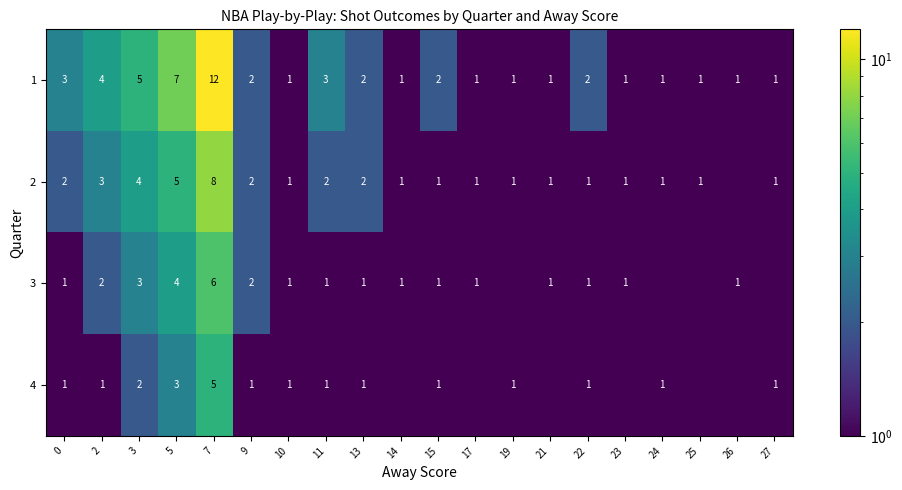

What is the difference between the second highest and second lowest values in the 1 series?

6.0